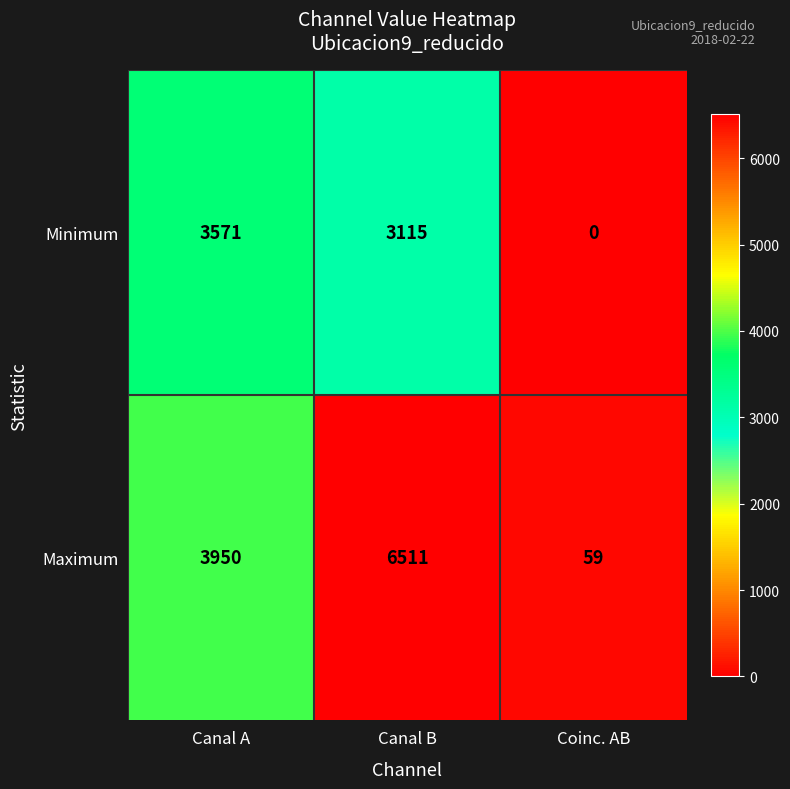

Is it true that Maximum equals 6511 at Canal B?

True